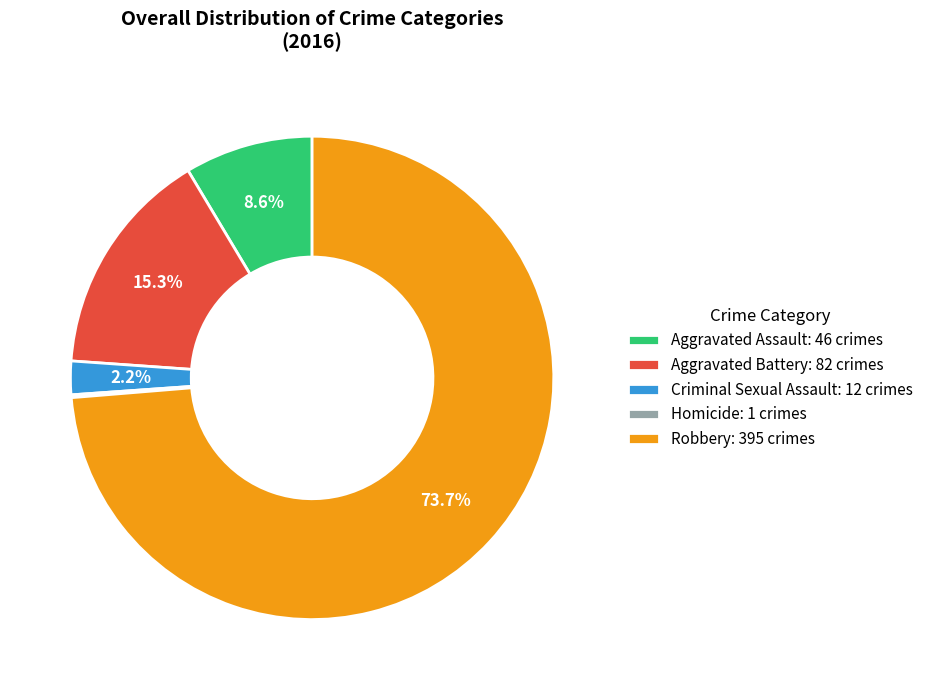

What percentage is the Criminal Sexual Assault slice, to the nearest percent?

2%